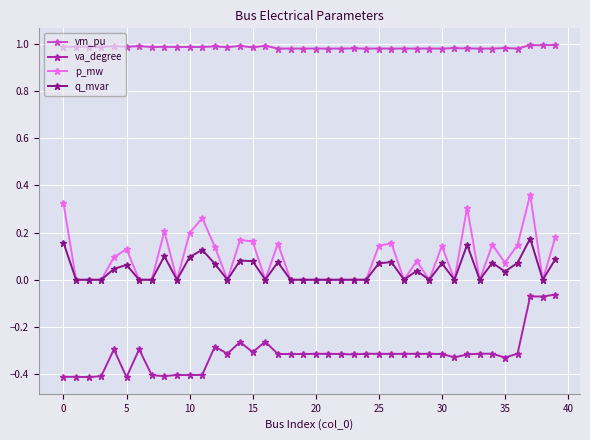

True or false: va_degree and vm_pu cross at least once.

False